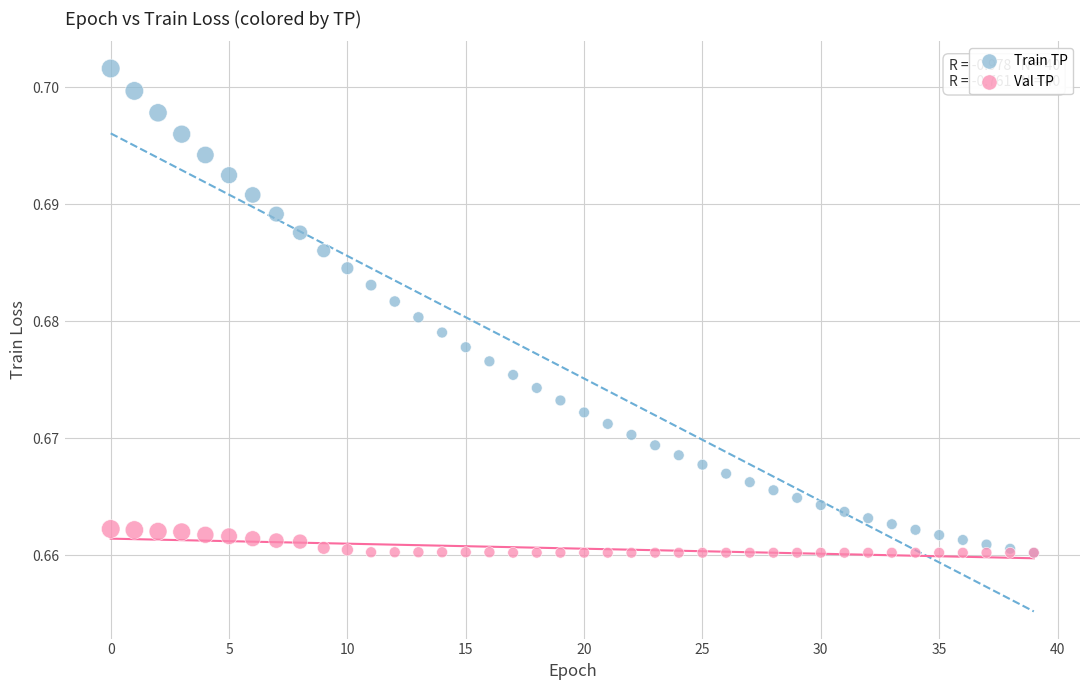

Which series contains the highest Y value?

Train TP